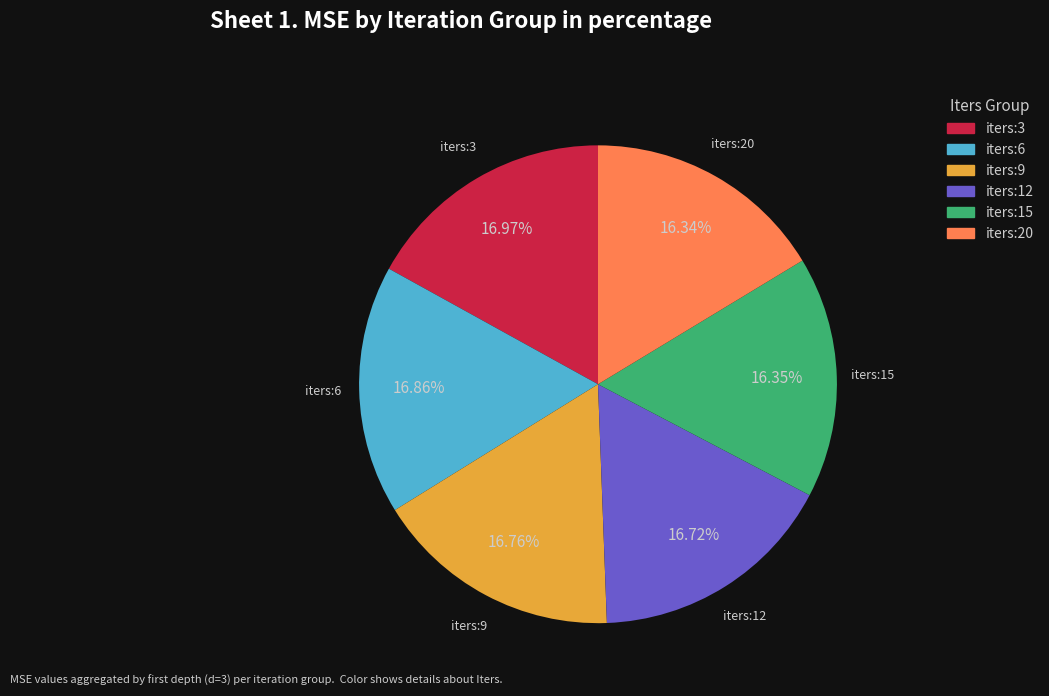

True or false: iters:3 accounts for 26% of the total.

False